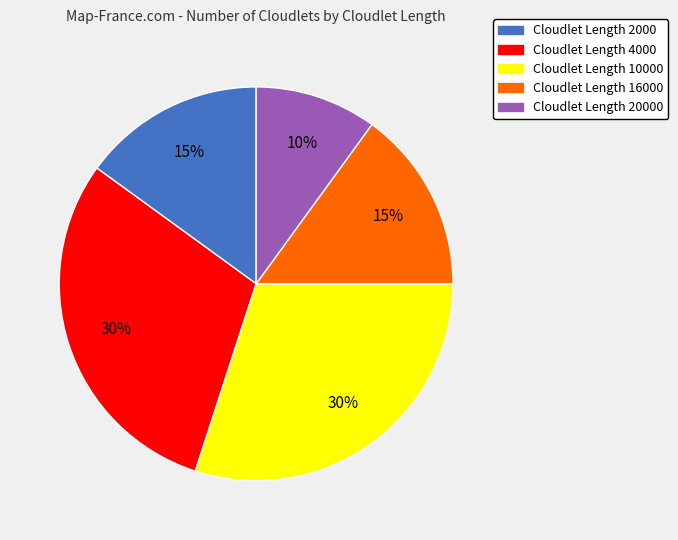

How many slices are in this pie chart?

5